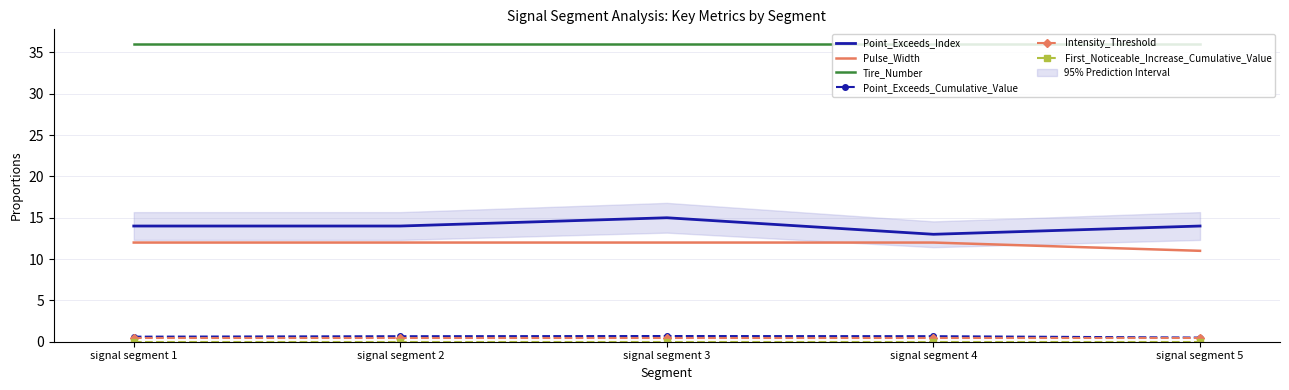

Between signal segment 2 and signal segment 5, which series saw the biggest shift?

Pulse_Width